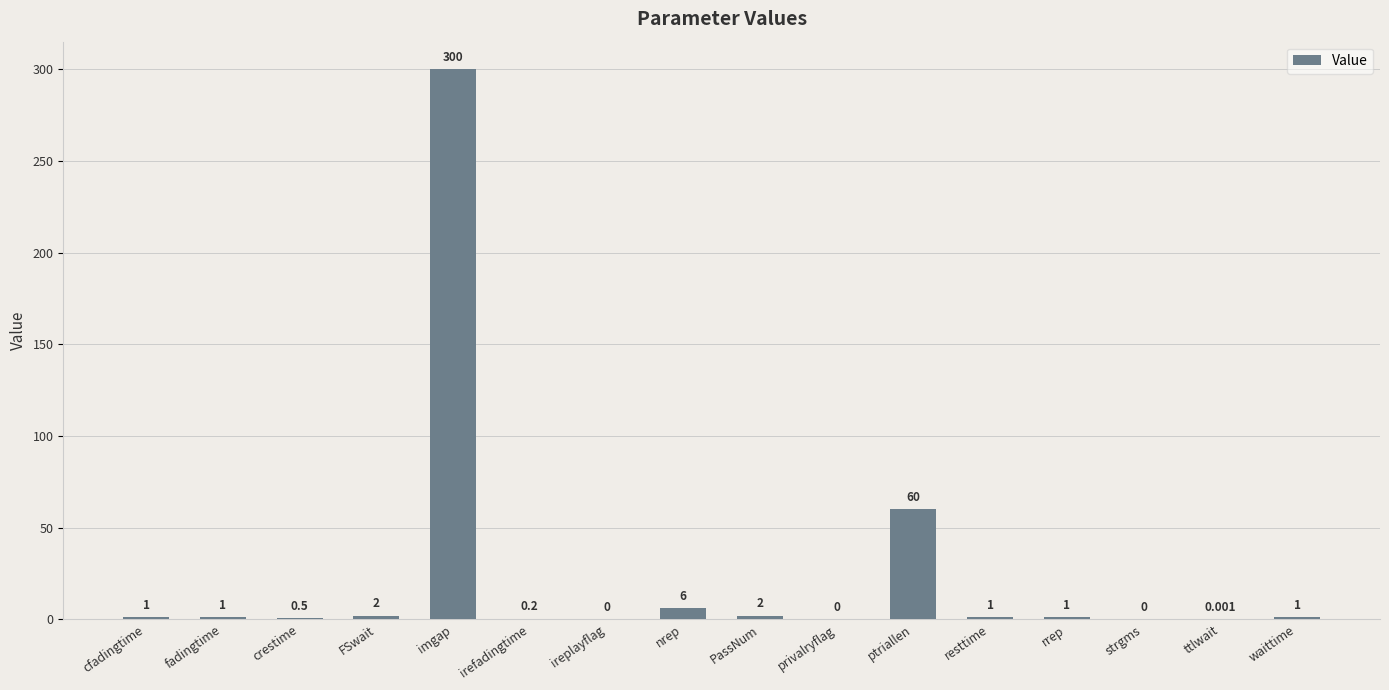

Which label corresponds to the largest value in the chart?

imgap